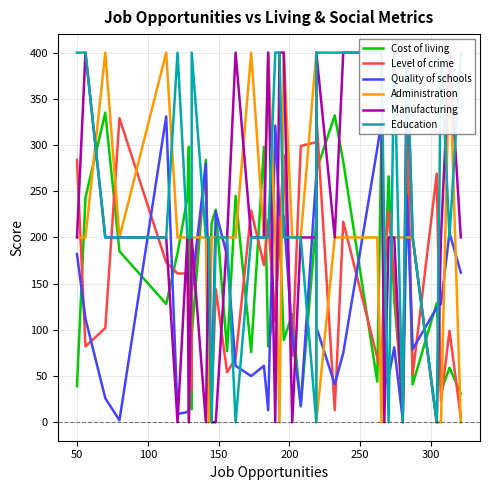

Rank the series by their maximum value, from highest to lowest.

Administration, Manufacturing, Education, Level of crime, Cost of living, Quality of schools